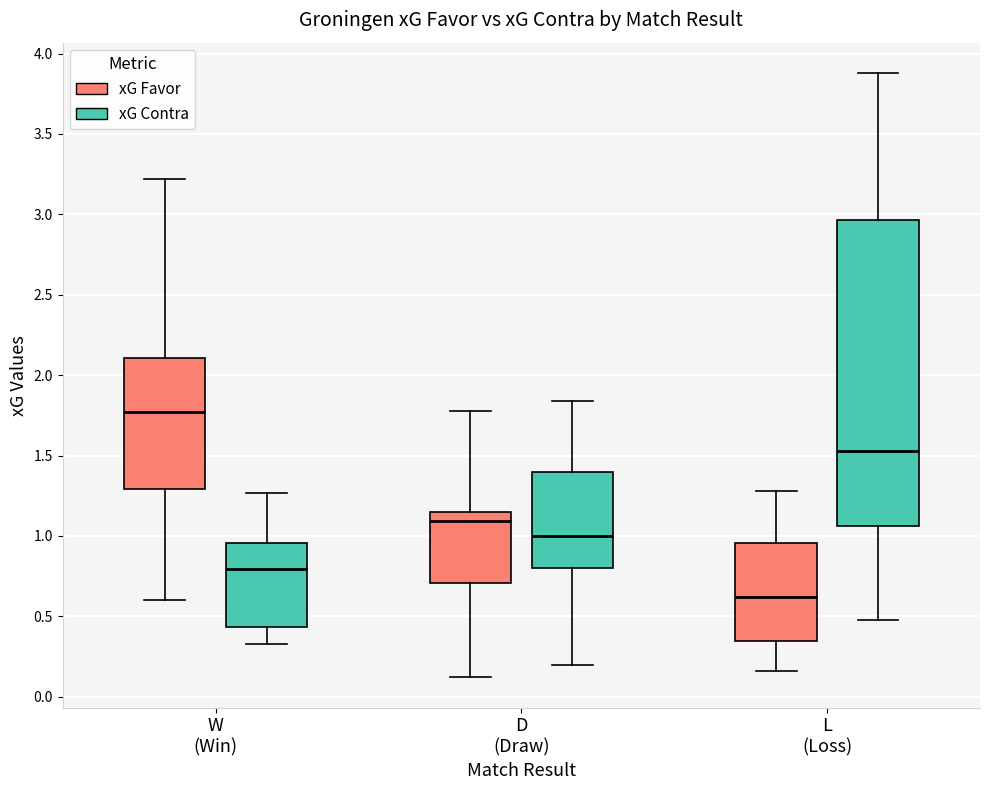

Reading left to right, transcribe this box plot: for each box, give where its median line is, the range the box spans, and where its two whiskers end, as read against the y-axis. The values are not printed on the chart, so give them approximately, as read against the axis.

W (Win) (xG Favor): median 1.75, box 1.30 to 2.10, whiskers 0.60 to 3.20
W (Win) (xG Contra): median 0.80, box 0.45 to 0.95, whiskers 0.35 to 1.25
D (Draw) (xG Favor): median 1.10, box 0.70 to 1.15, whiskers 0.10 to 1.80
D (Draw) (xG Contra): median 1.00, box 0.80 to 1.40, whiskers 0.20 to 1.85
L (Loss) (xG Favor): median 0.60, box 0.35 to 0.95, whiskers 0.15 to 1.30
L (Loss) (xG Contra): median 1.55, box 1.05 to 2.95, whiskers 0.50 to 3.90